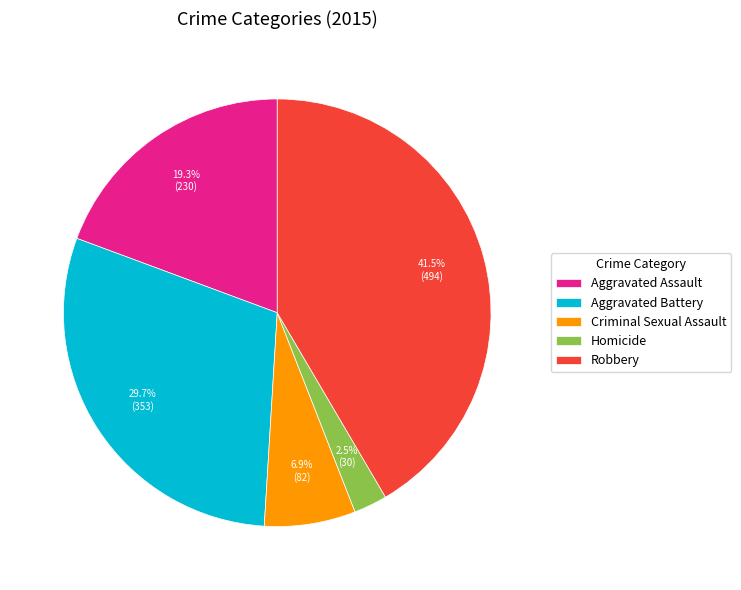

The Criminal Sexual Assault slice represents 22% of the pie. True or false?

False